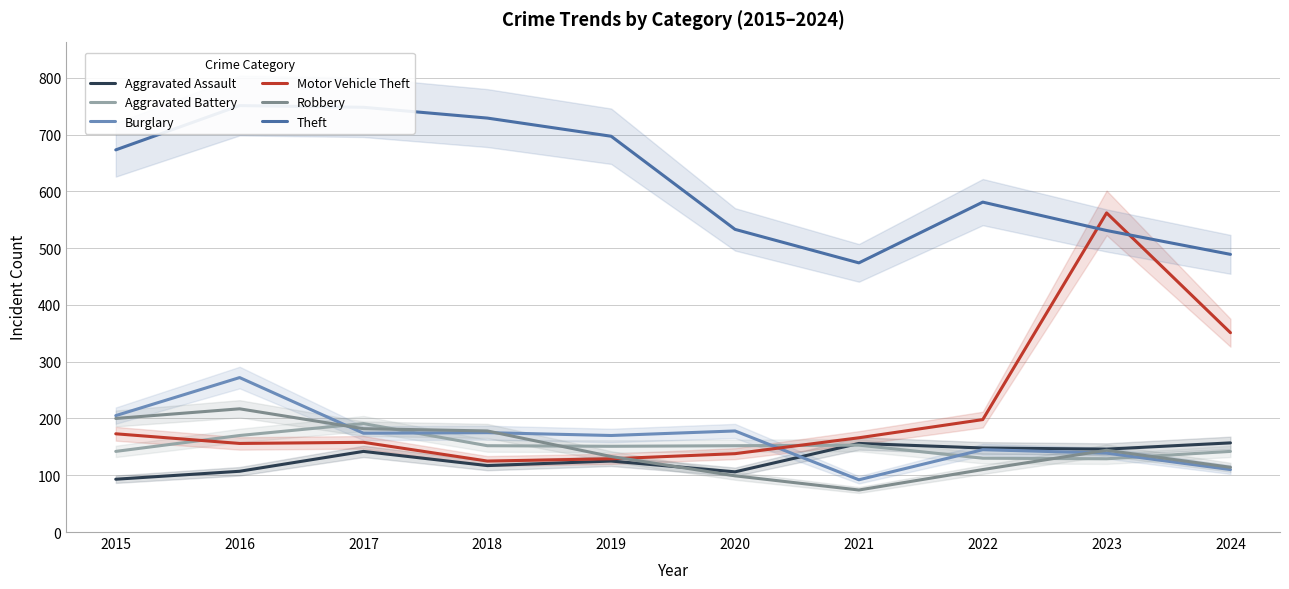

What is the value of the Motor Vehicle Theft point at the 6th from the left?

138